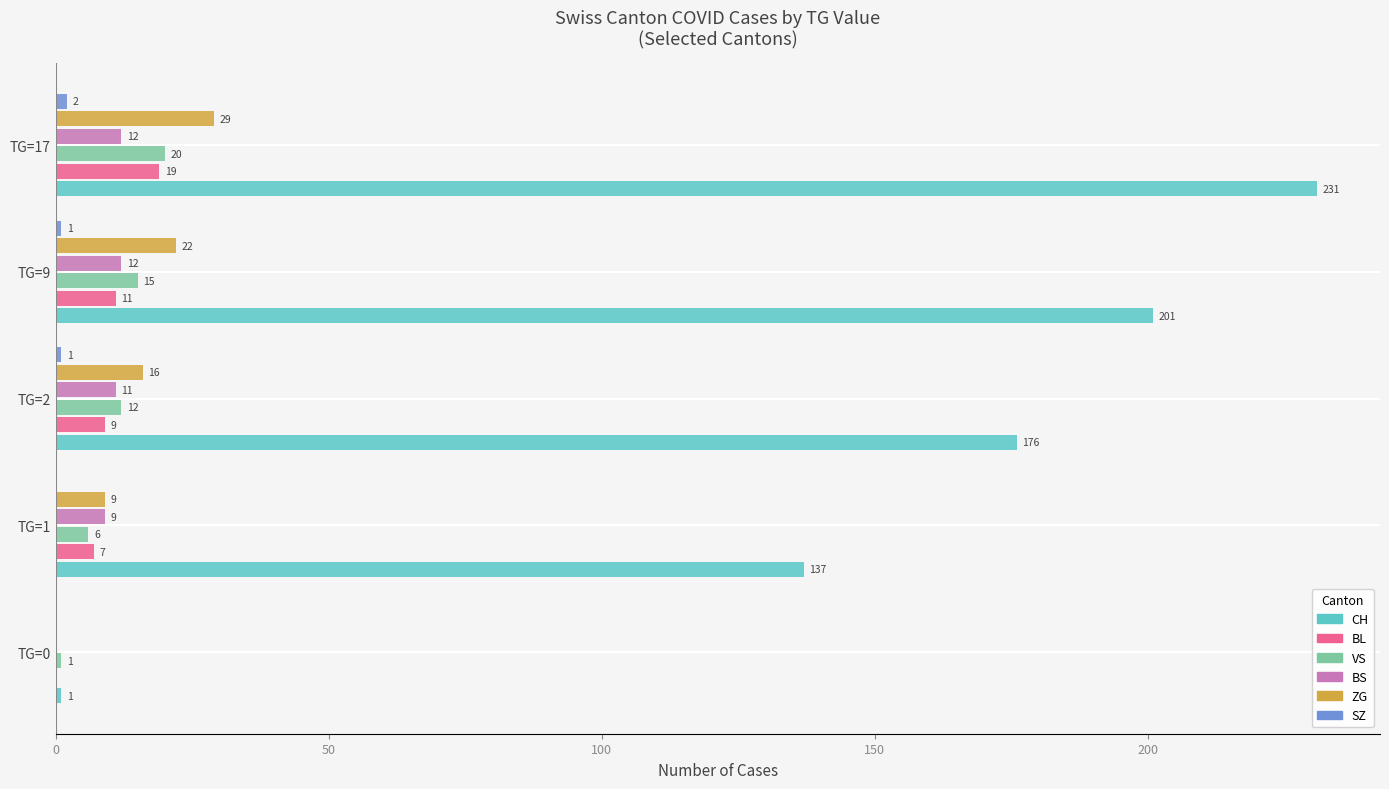

How many ZG values are between 9 and 22?

3